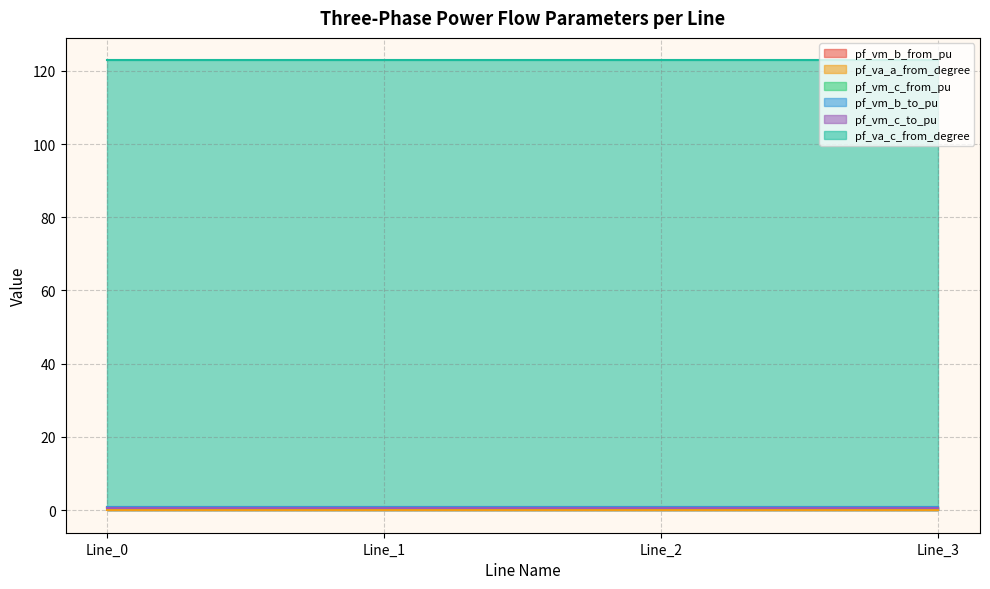

What is the sum of all pf_vm_b_from_pu values?

3.4